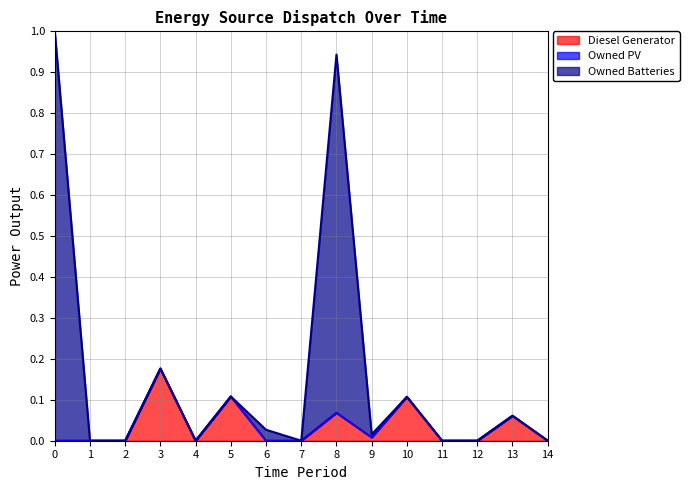

True or false: Owned Batteries and Diesel Generator cross at least once.

False